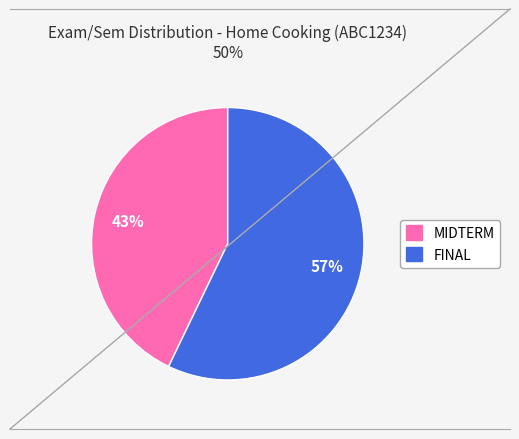

How many segments does this pie chart have?

2